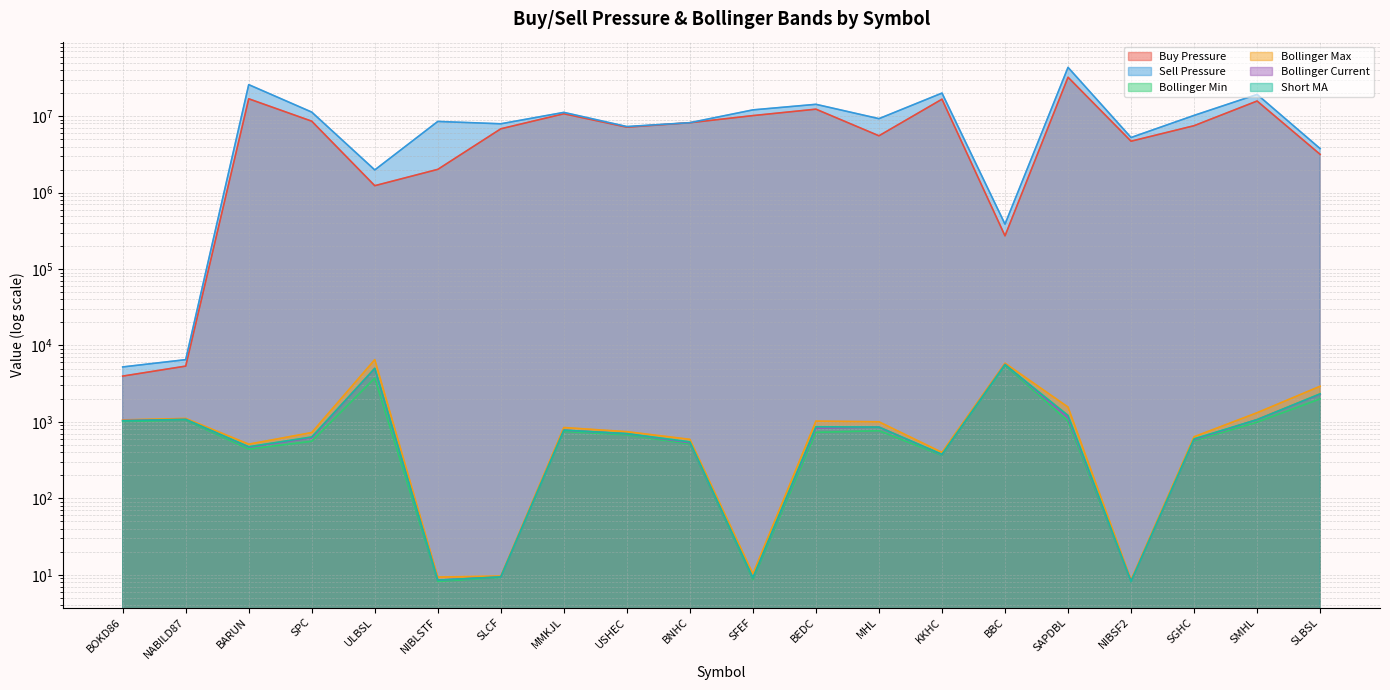

At which label does Buy Pressure reach its minimum?

BOKD86